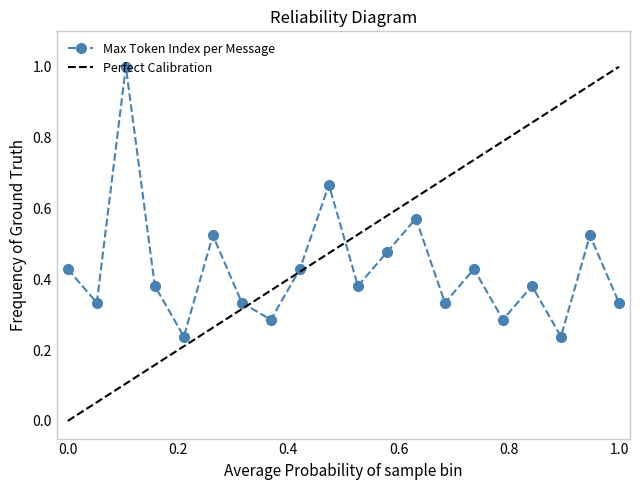

How many interior local valleys does the Max Token Index per Message series have?

7